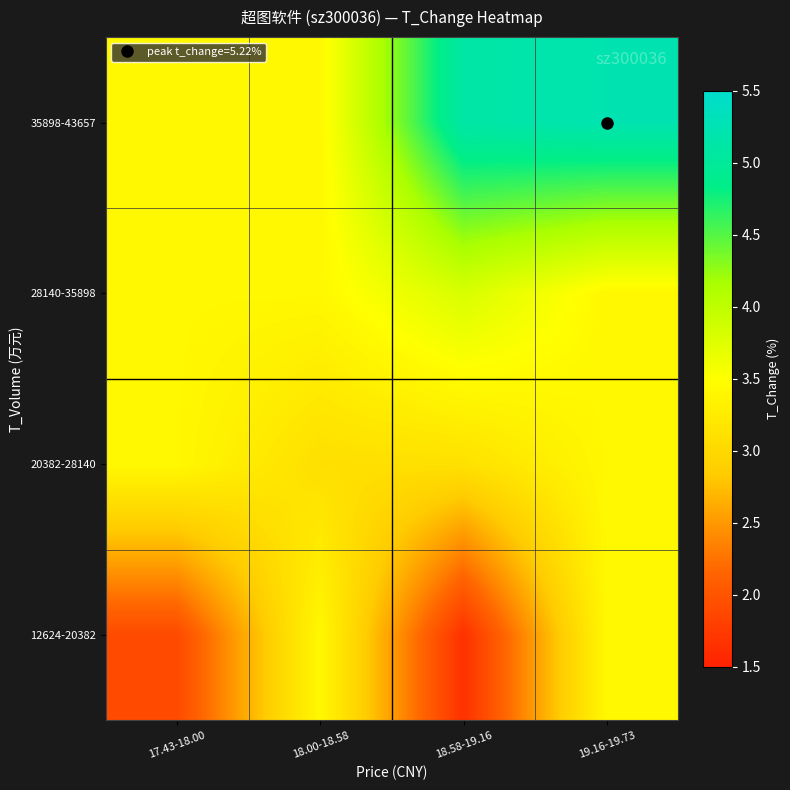

How many distinct data groups are displayed?

4